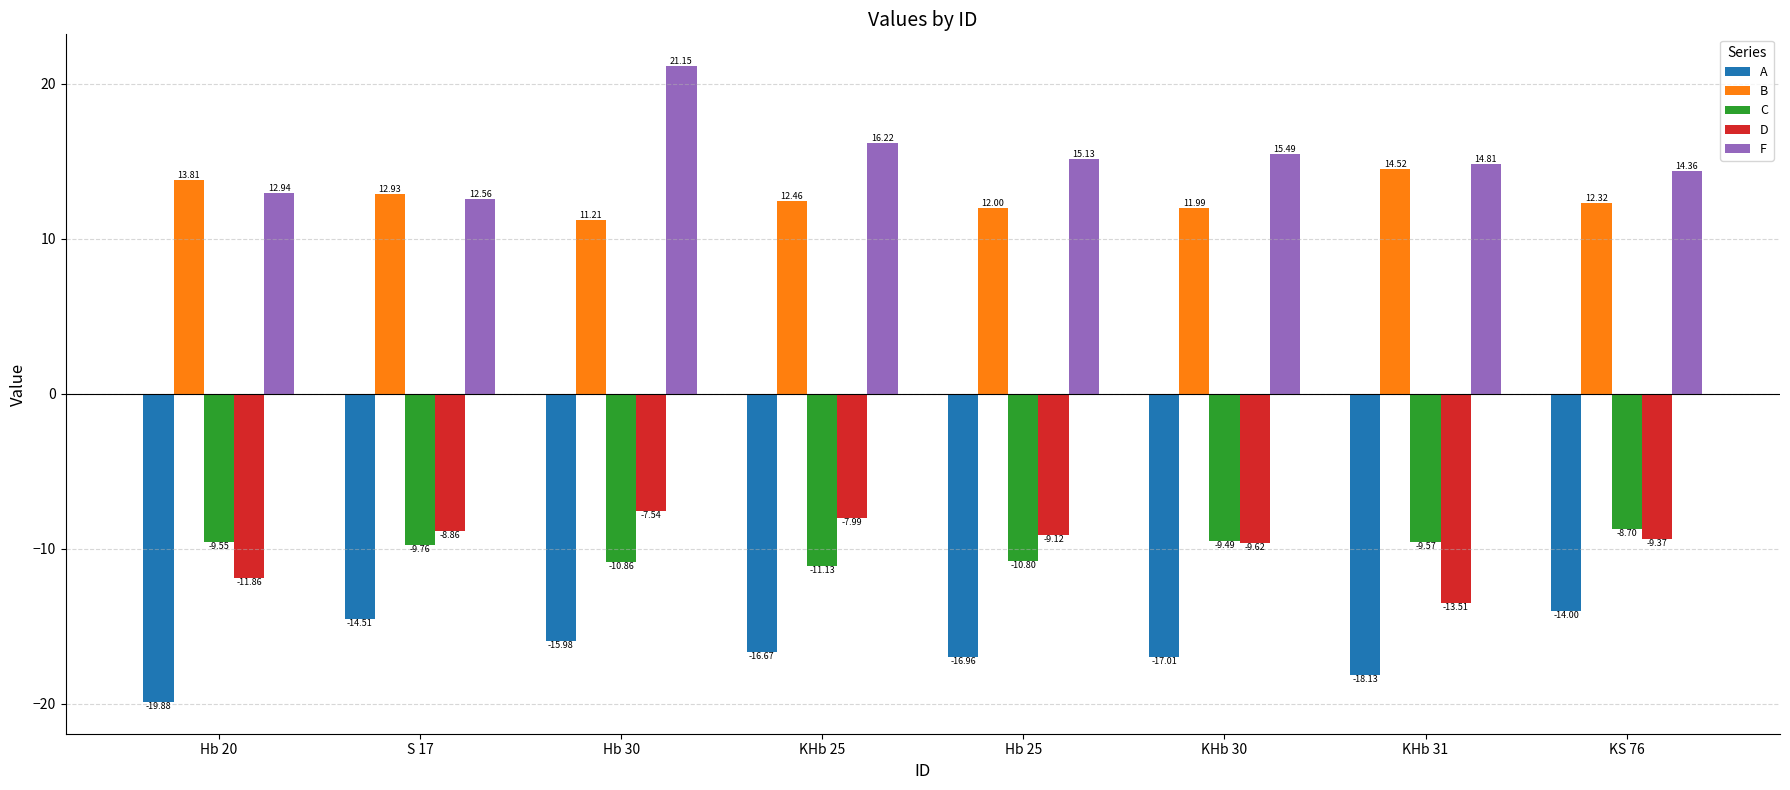

How many series are shown in this chart?

5